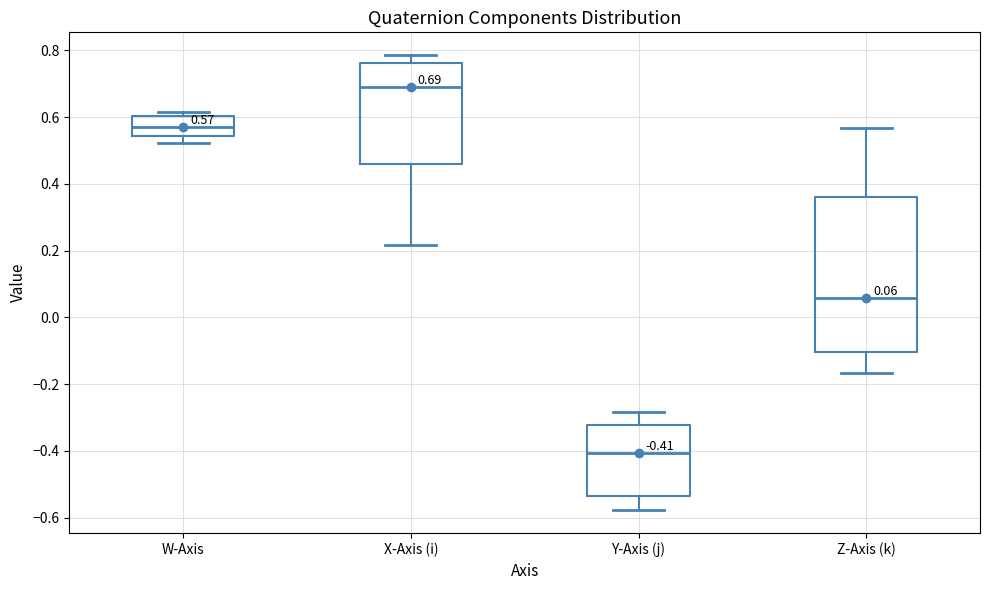

Which box's median line is the lowest?

Y-Axis (j)